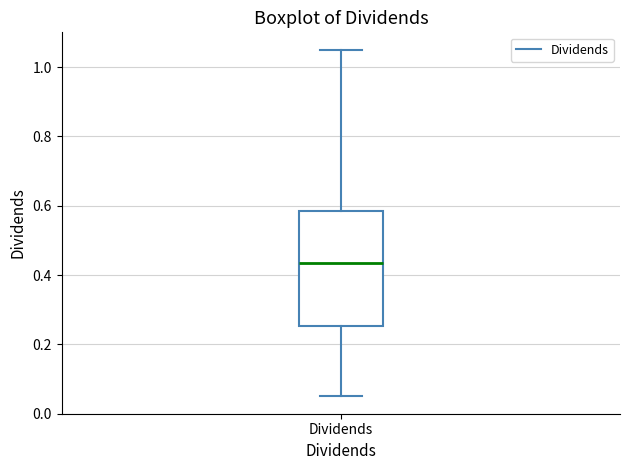

Read this box plot against the y-axis: the position of the median line, the range covered by the box, and the ends of both whiskers. The values are not printed on the chart, so give them approximately, as read against the axis.

median 0.44, box 0.26 to 0.58, whiskers 0.06 to 1.06